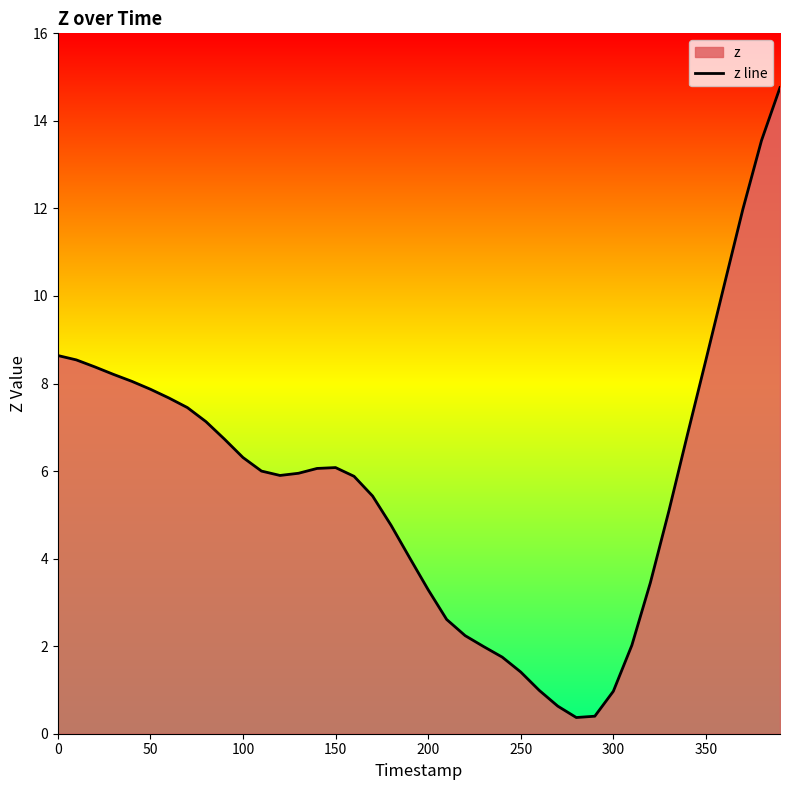

What is the value of the 5th point from the left?

8.1